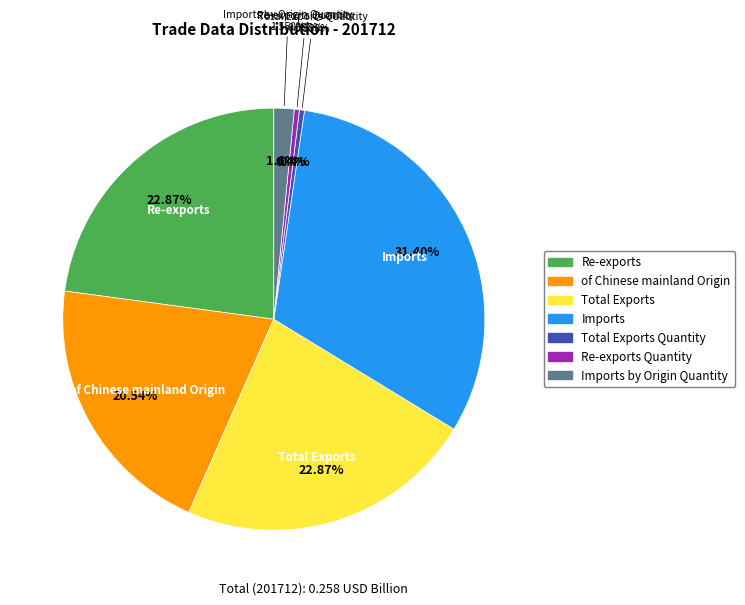

How much of the chart is everything except of Chinese mainland Origin?

79.5%